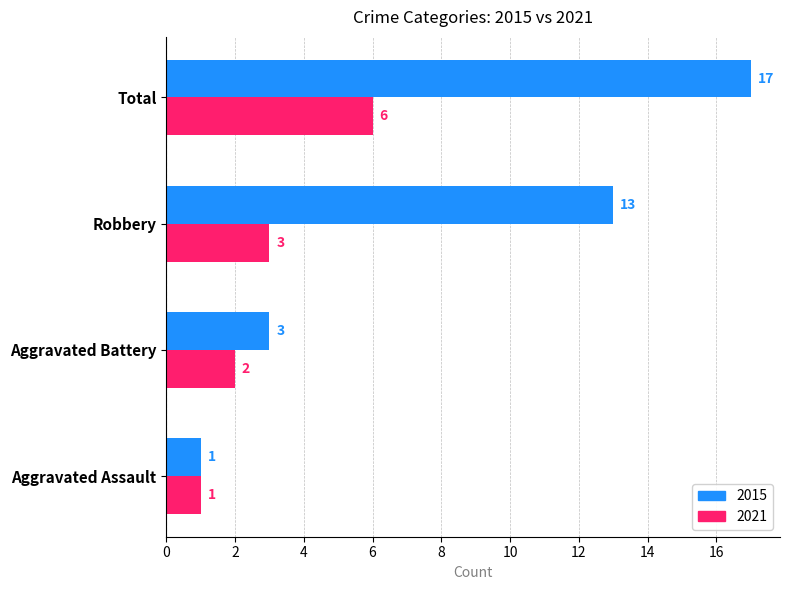

Is it true that 2015 equals 23 at Robbery?

False